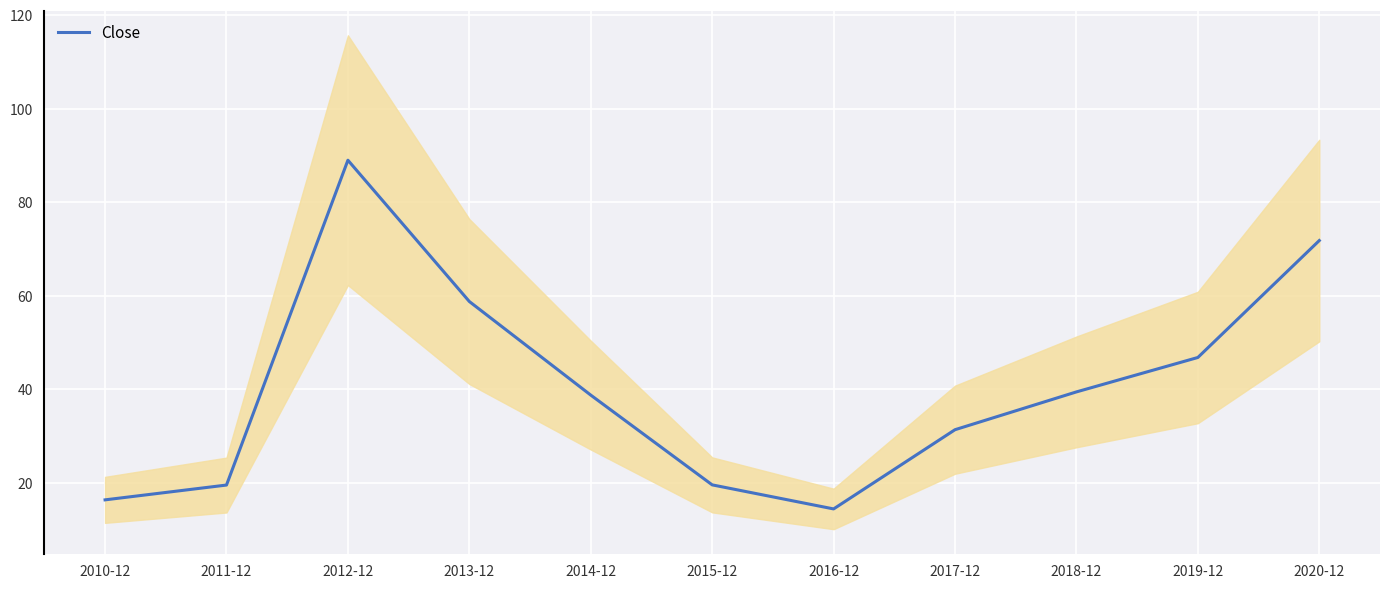

How many data points are less than 38?

5